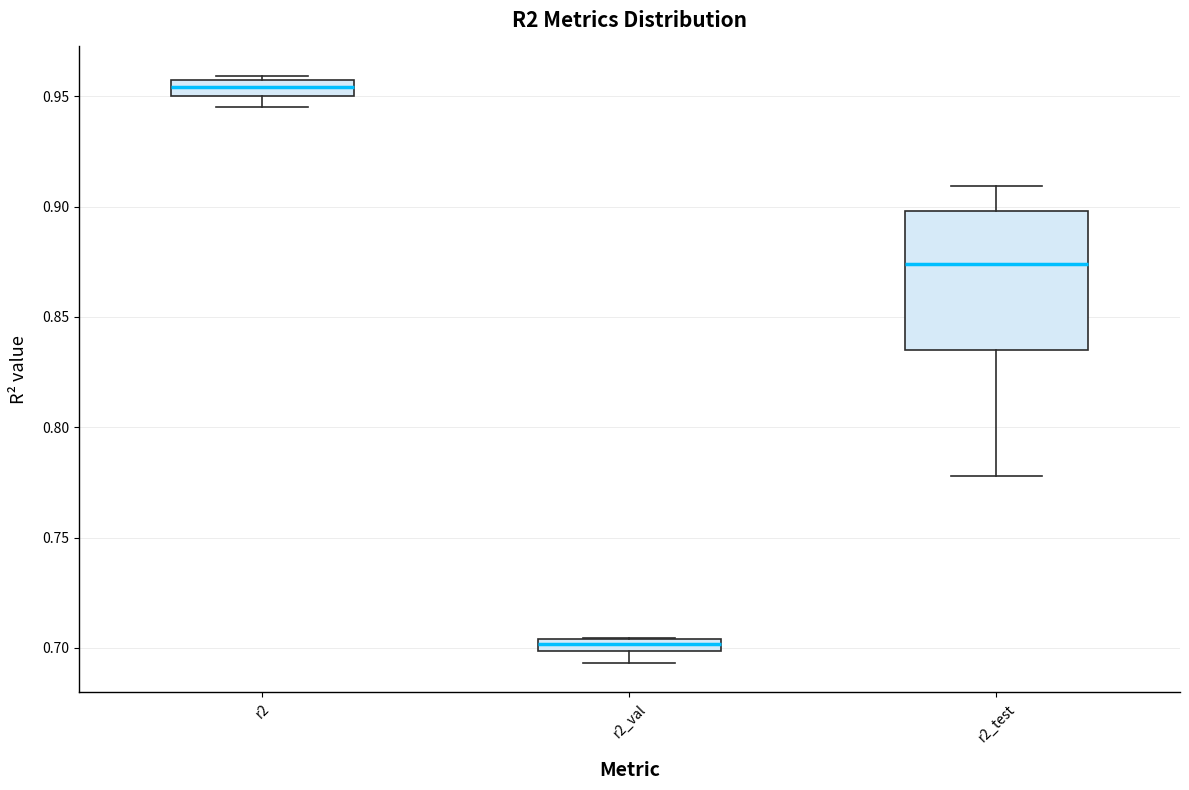

Which box is the tallest, from its lower edge to its upper edge?

r2_test